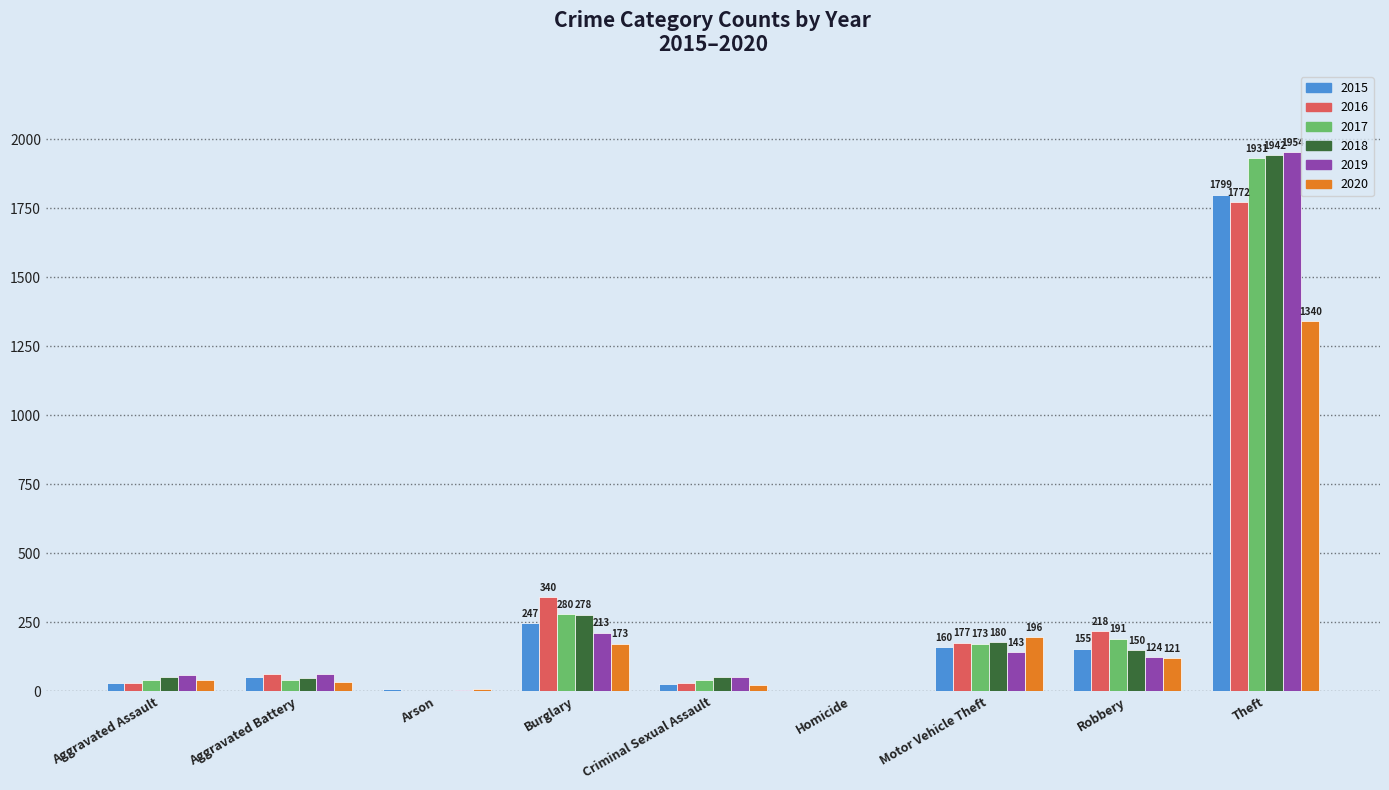

True or false: 2015 has a value of 247 at Burglary.

True